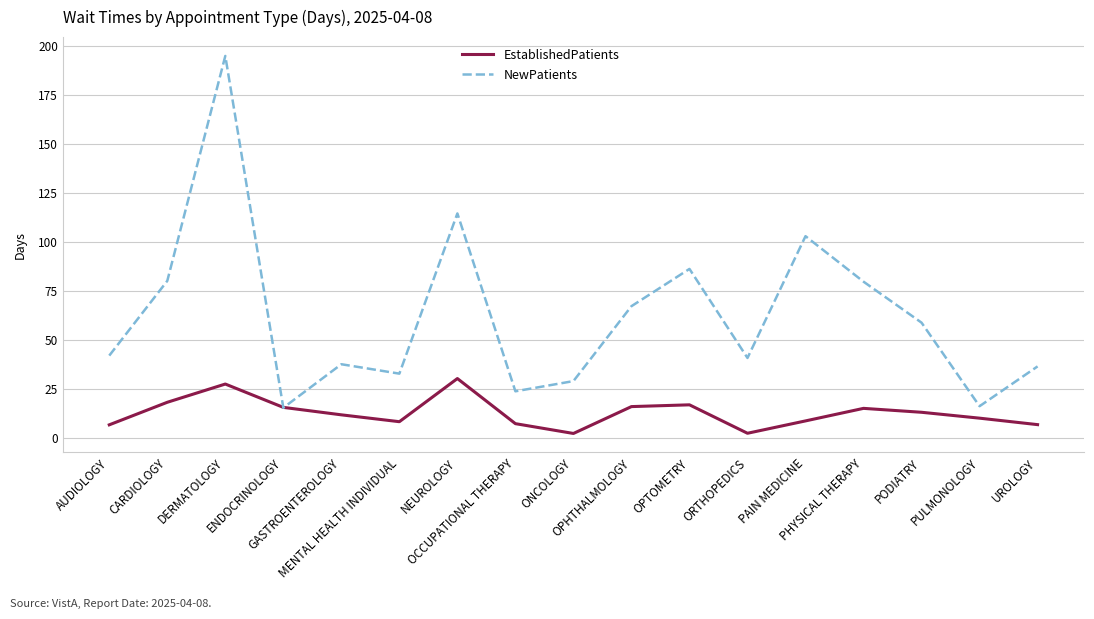

At which category is the sum across all series the highest?

DERMATOLOGY